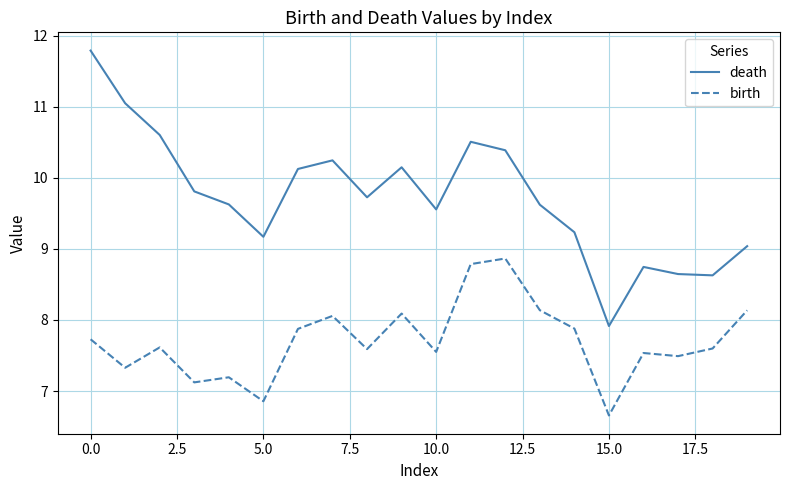

True or false: death and birth intersect in this chart.

False